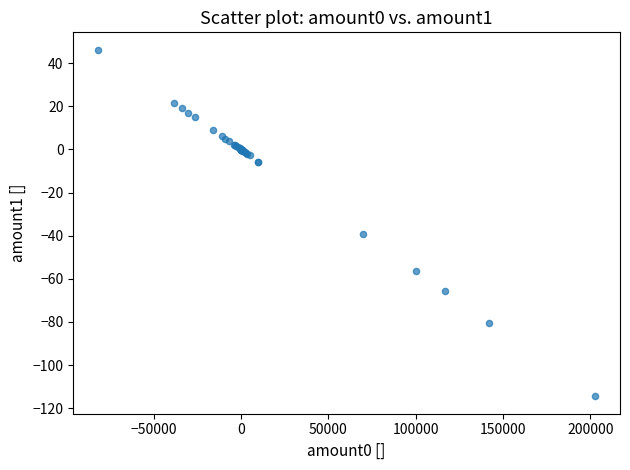

What Y value in the scatter plot is closest to -34?

-39.4